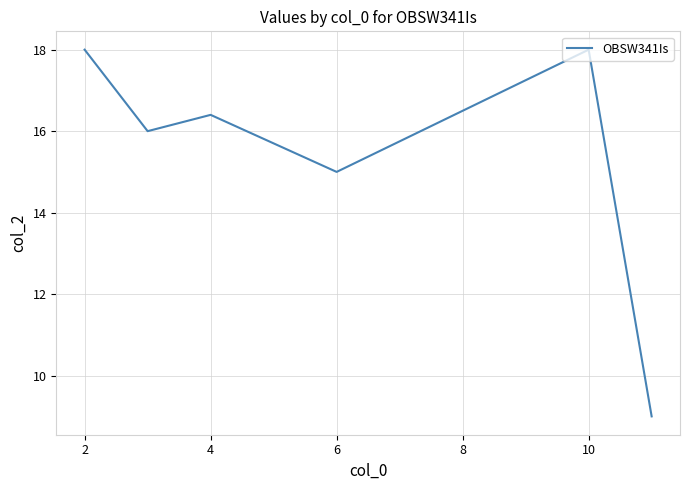

True or false: the data has more than 2 interior local peaks.

False